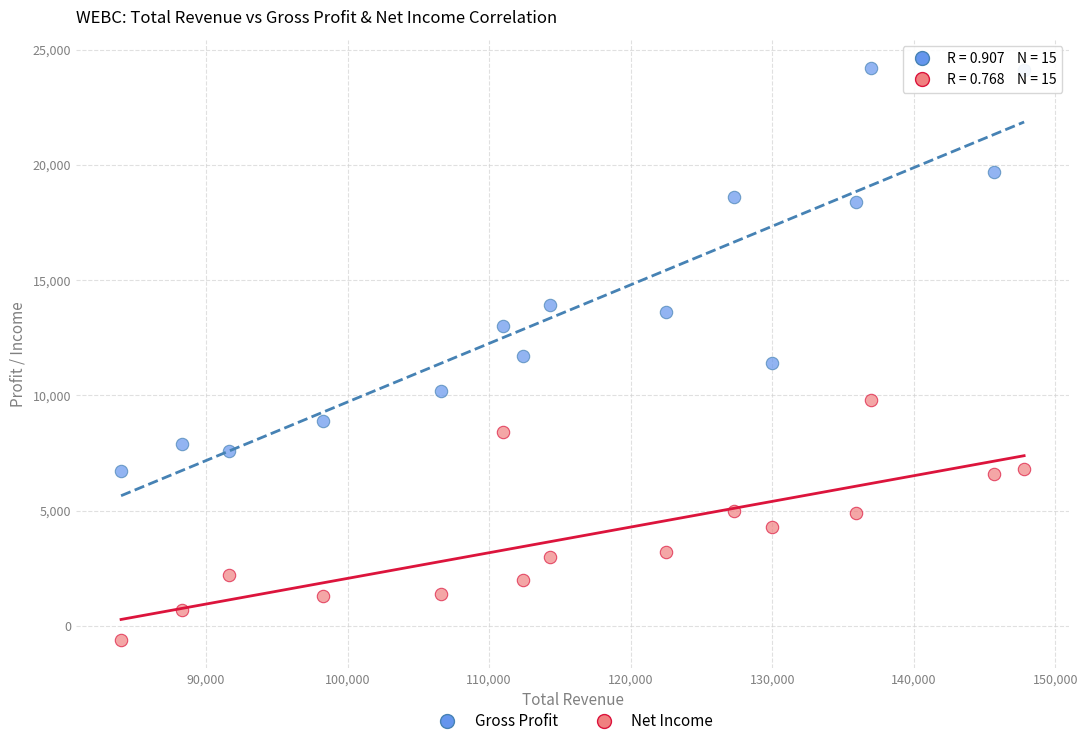

What is the X range (max minus min) for the scatter plot?

63800